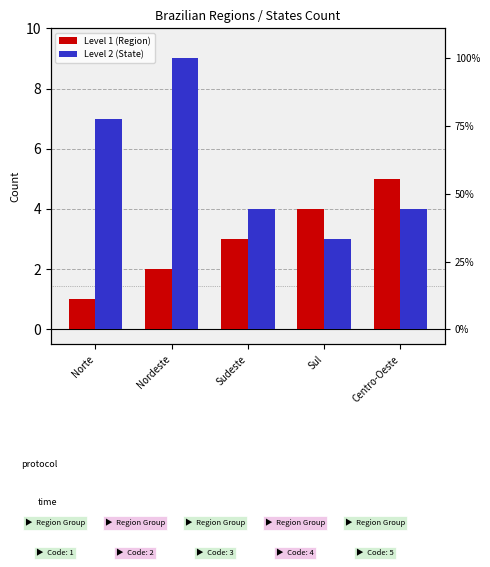

What is the approximate value of Level 2 (State) at Centro-Oeste?

4